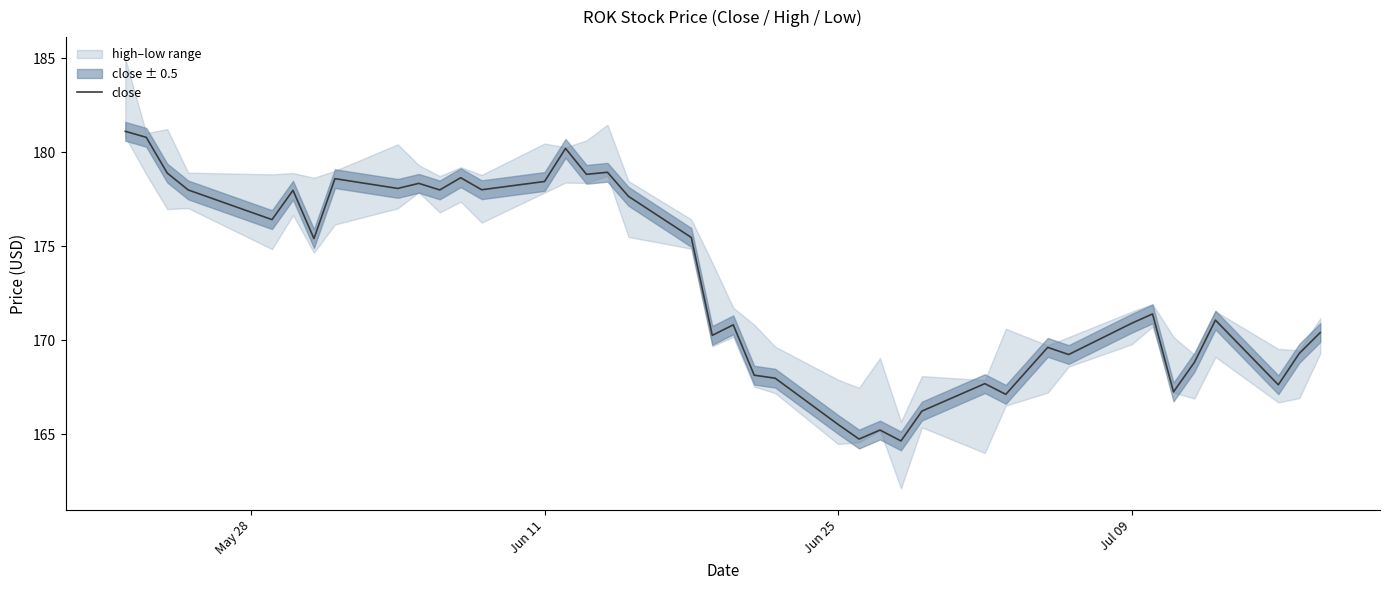

True or false: close has a value of 165.5 at Jun 25.

True